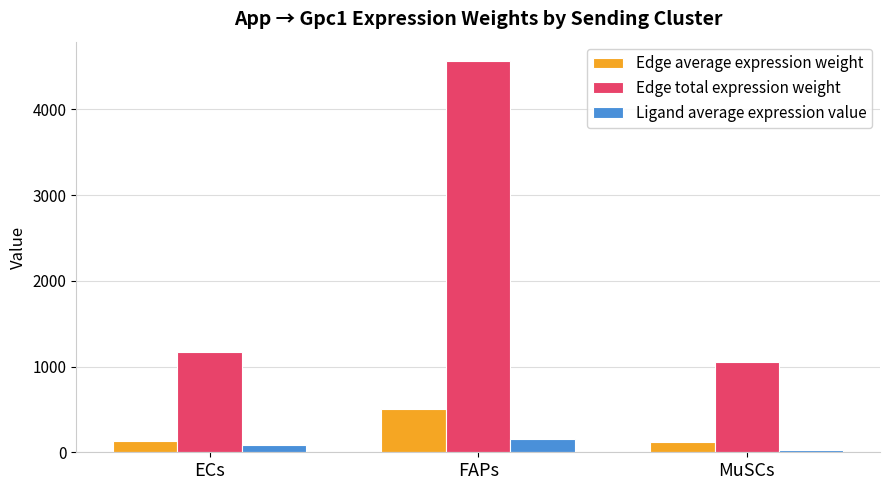

The Ligand average expression value series shows 82.8 at ECs. True or false?

True